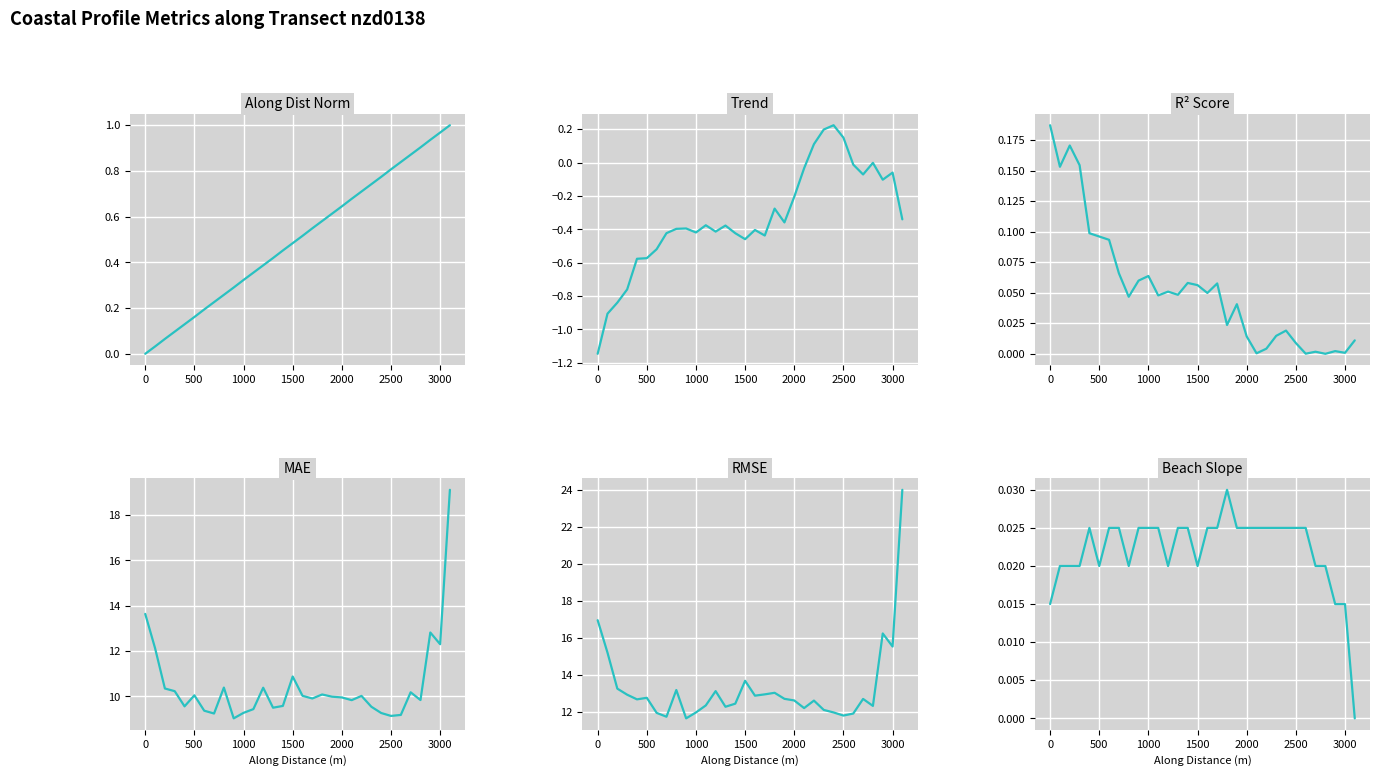

Reading left to right, extract all data points from this chart.

Along Dist Norm: 0.0	0.0	0.1	0.1	0.1	0.2	0.2	0.2	0.3	0.3	0.3	0.4	0.4	0.4	0.5	0.5	0.5	0.5	0.6	0.6	0.6	0.7	0.7	0.7	0.8	0.8	0.8	0.9	0.9	0.9	1.0	1.0
Trend: -1.1	-0.9	-0.8	-0.8	-0.6	-0.6	-0.5	-0.4	-0.4	-0.4	-0.4	-0.4	-0.4	-0.4	-0.4	-0.5	-0.4	-0.4	-0.3	-0.4	-0.2	-0.0	0.1	0.2	0.2	0.1	-0.0	-0.1	-0.0	-0.1	-0.1	-0.3
R² Score: 0.2	0.2	0.2	0.2	0.1	0.1	0.1	0.1	0.0	0.1	0.1	0.0	0.1	0.0	0.1	0.1	0.0	0.1	0.0	0.0	0.0	0.0	0.0	0.0	0.0	0.0	0.0	0.0	0.0	0.0	0.0	0.0
MAE: 13.6	12.1	10.3	10.2	9.6	10.0	9.4	9.2	10.4	9.0	9.3	9.4	10.4	9.5	9.6	10.9	10.0	9.9	10.1	10.0	10.0	9.8	10.0	9.5	9.3	9.1	9.2	10.2	9.8	12.8	12.3	19.1
RMSE: 17.0	15.2	13.3	12.9	12.7	12.8	11.9	11.7	13.2	11.6	12.0	12.3	13.1	12.3	12.4	13.7	12.9	12.9	13.0	12.7	12.6	12.2	12.6	12.1	12.0	11.8	11.9	12.7	12.3	16.2	15.5	24.0
Beach Slope: 0.0	0.0	0.0	0.0	0.0	0.0	0.0	0.0	0.0	0.0	0.0	0.0	0.0	0.0	0.0	0.0	0.0	0.0	0.0	0.0	0.0	0.0	0.0	0.0	0.0	0.0	0.0	0.0	0.0	0.0	0.0	0.0